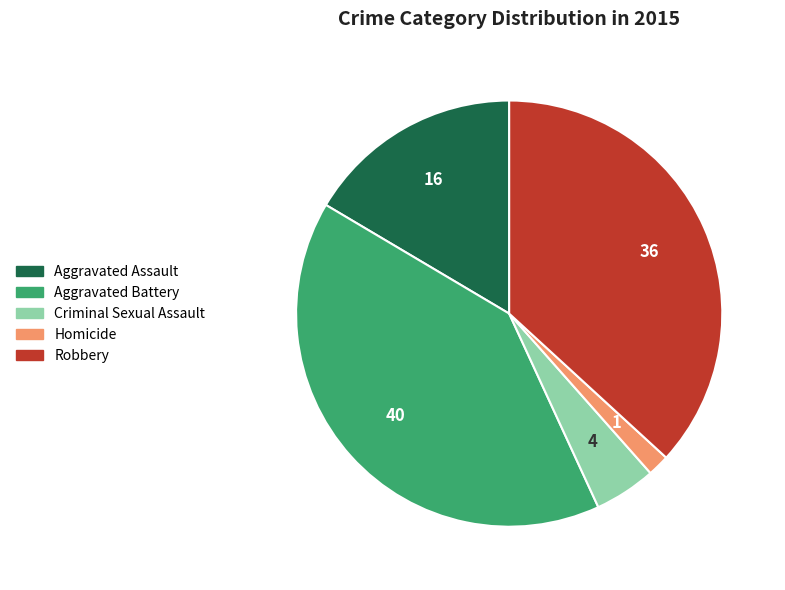

True or false: Homicide accounts for 2% of the total.

True